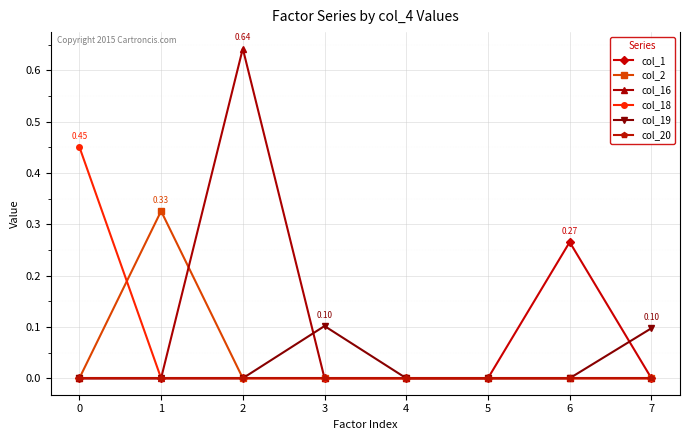

Which series has the widest spread of values?

col_16